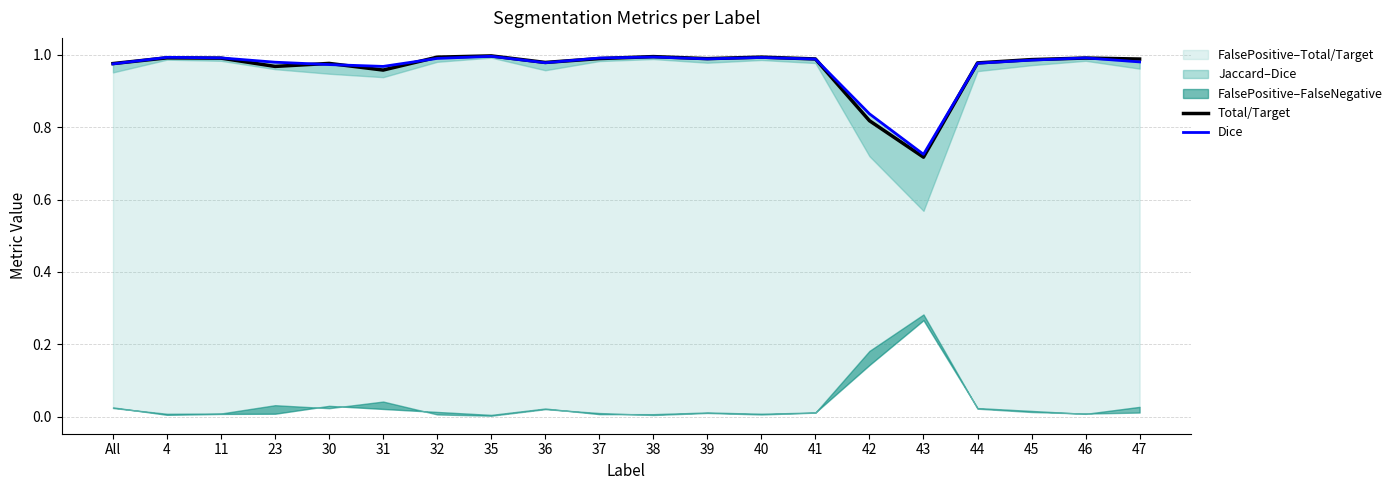

What is the total value across all series at 35?

2.0